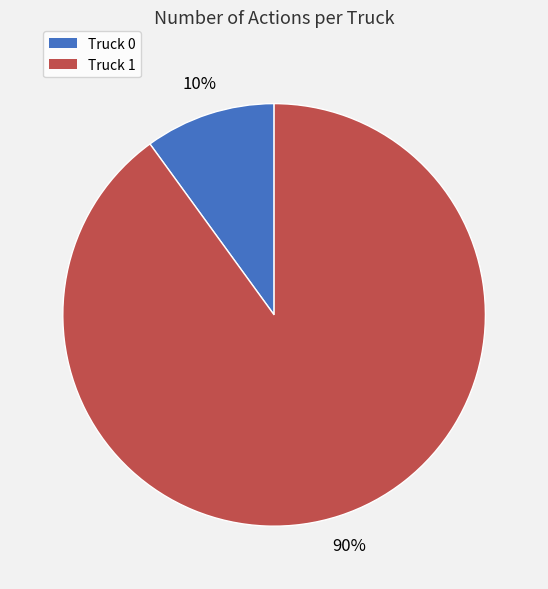

The Truck 0 slice represents 18% of the pie. True or false?

False